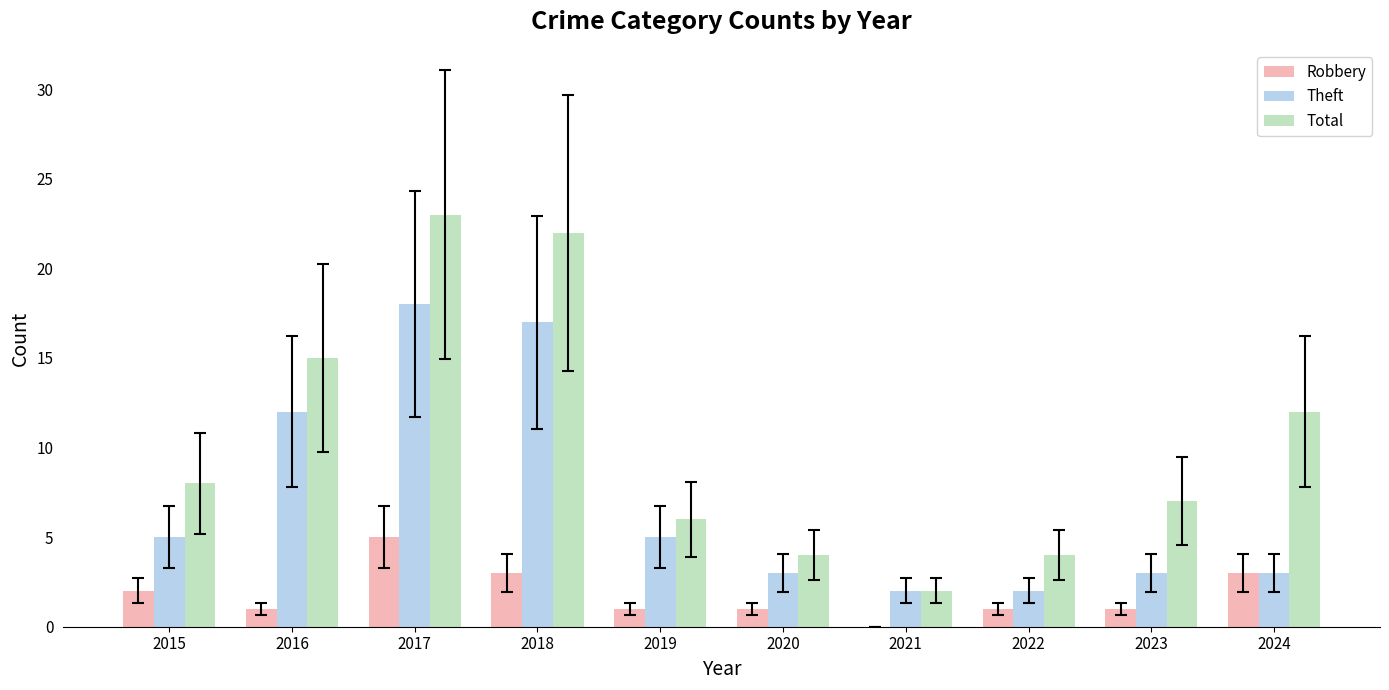

Which series changed the most between 2015 and 2018?

Total